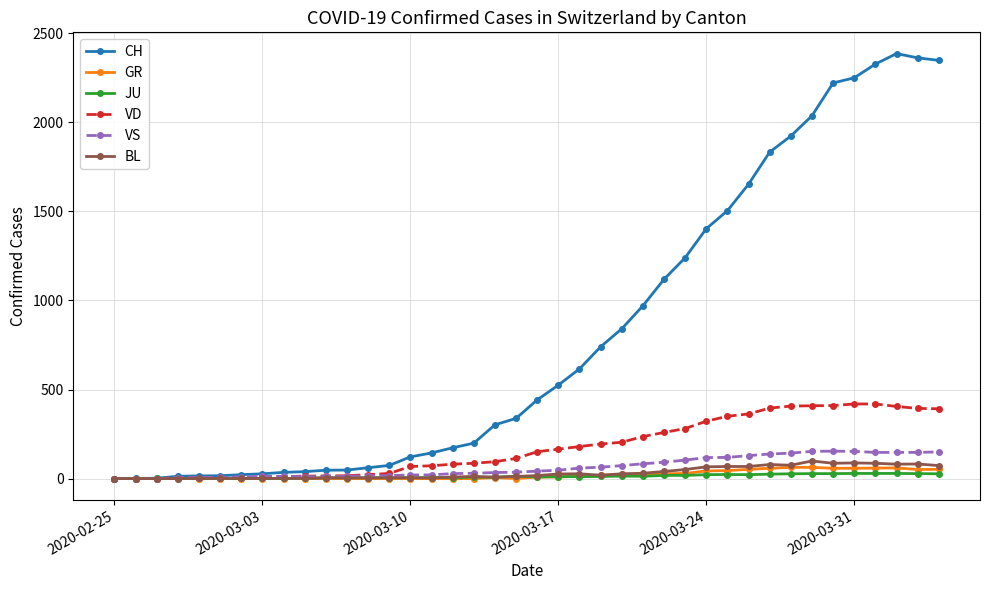

Does the chart have visible grid lines?

Yes